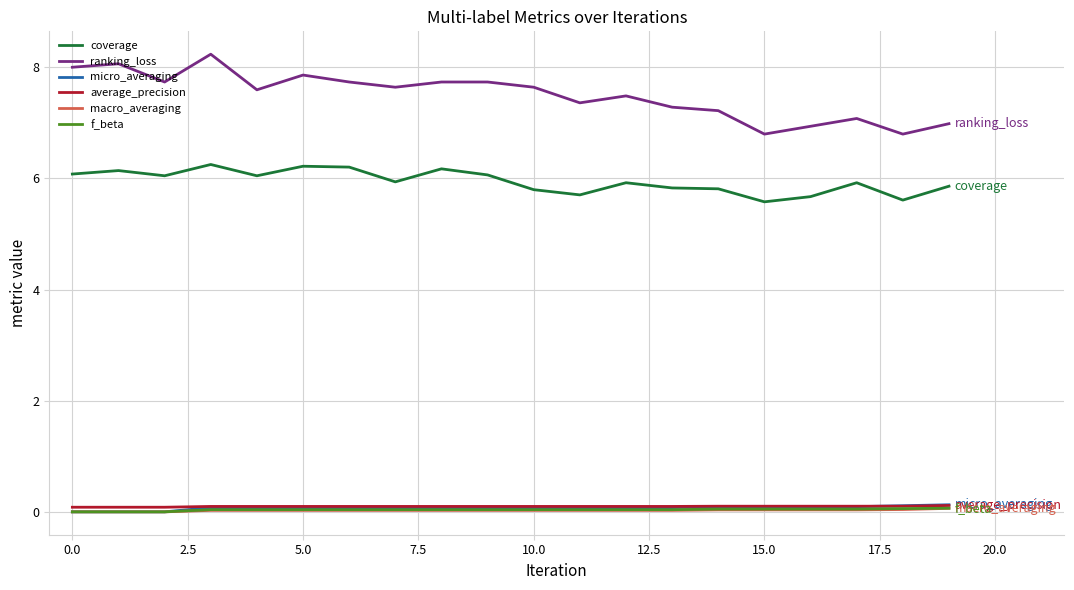

What is the highest value of the macro_averaging series?

0.1